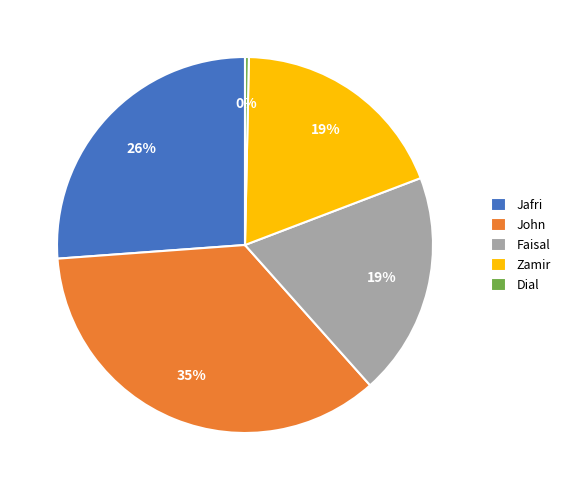

Which has a higher value, John or Faisal?

John